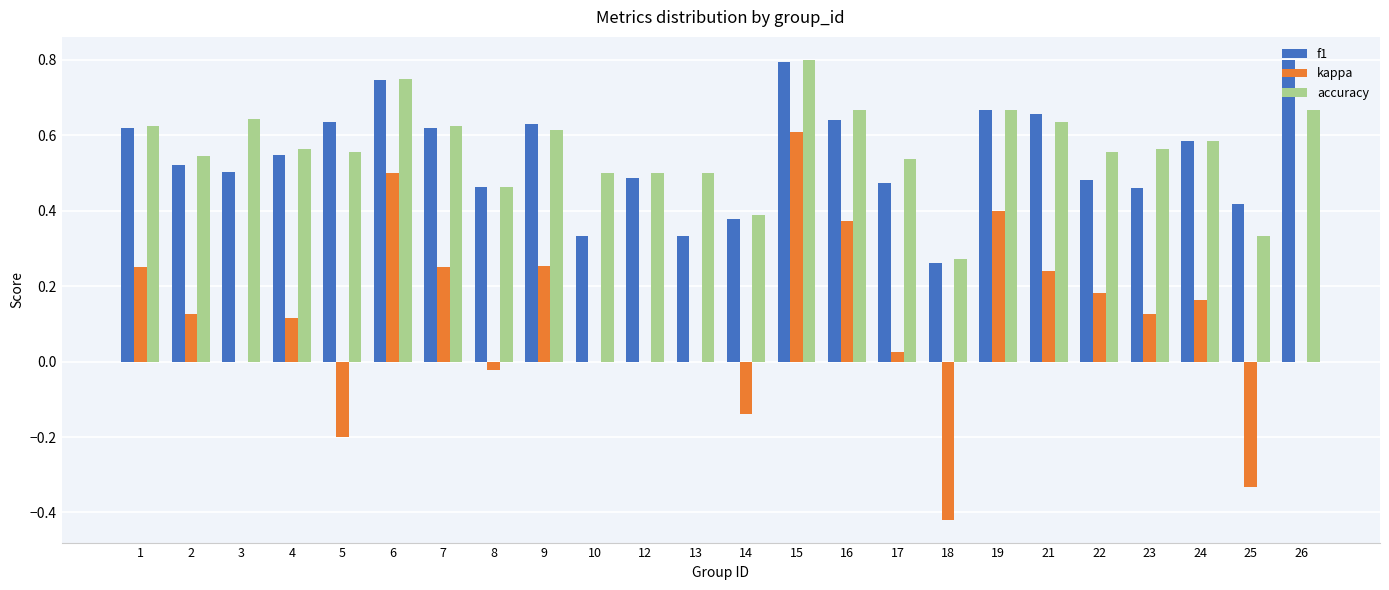

The value of kappa at 10 is -0.3. True or false?

False